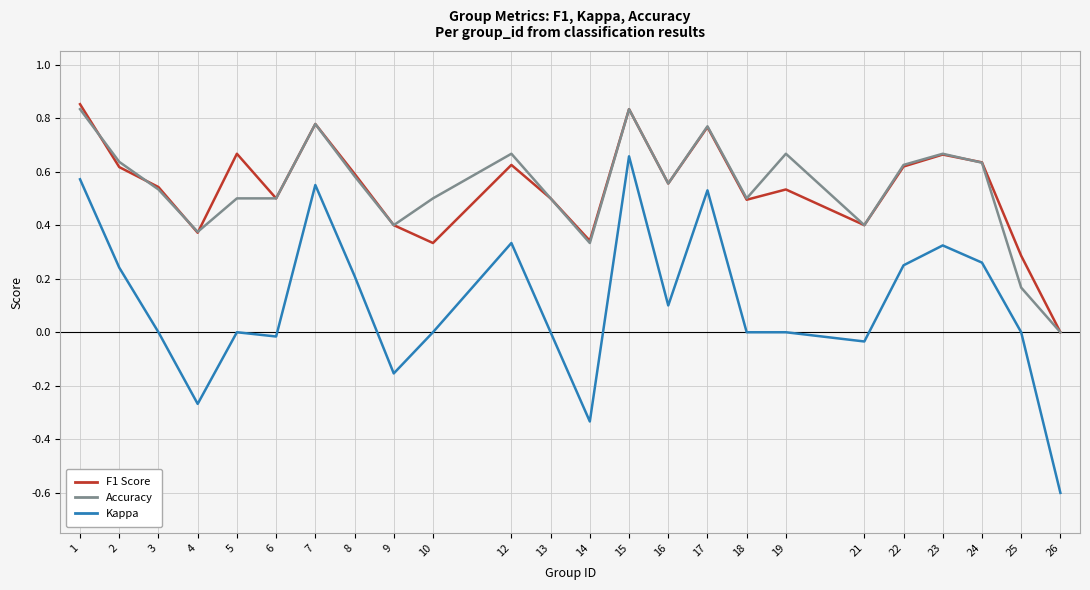

Which series has the widest spread of values?

Kappa